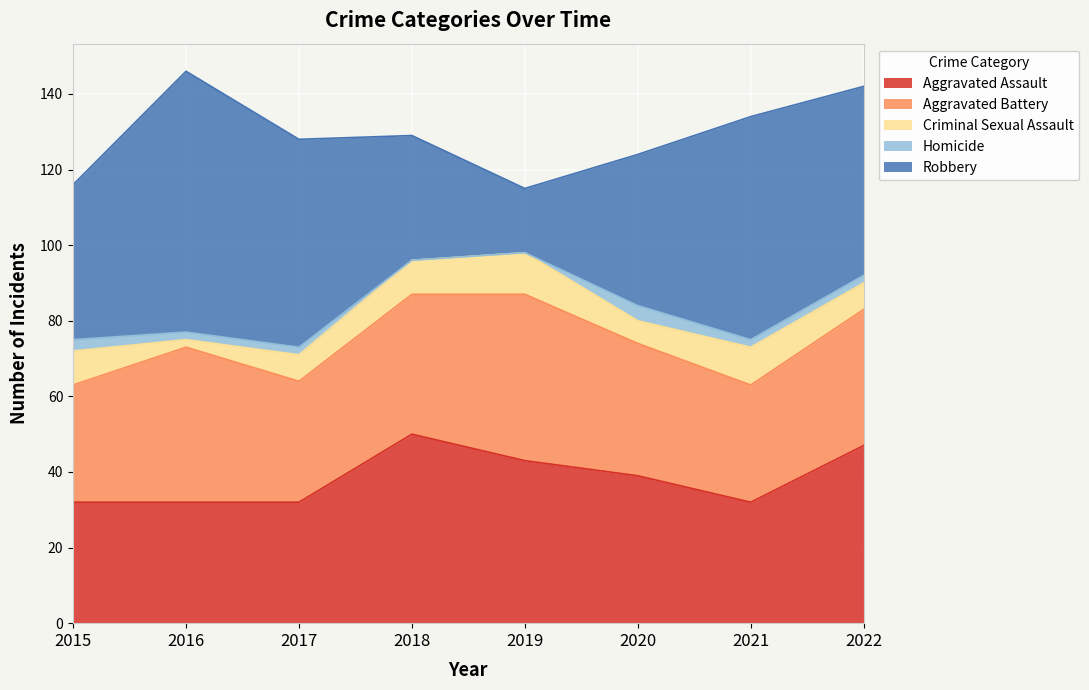

How many interior local valleys does the Criminal Sexual Assault series have?

2